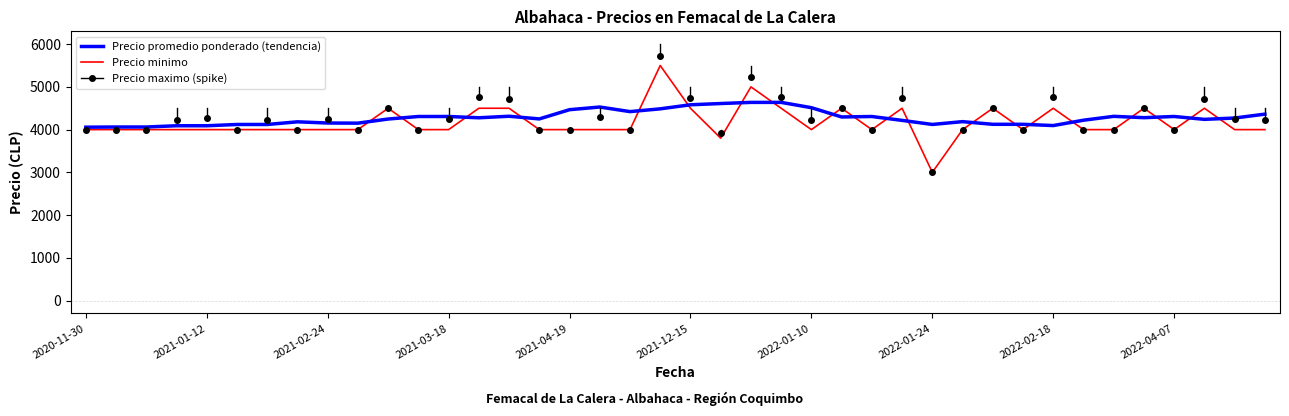

List the series in order of their peak value, lowest first.

Precio promedio ponderado (tendencia), Precio minimo